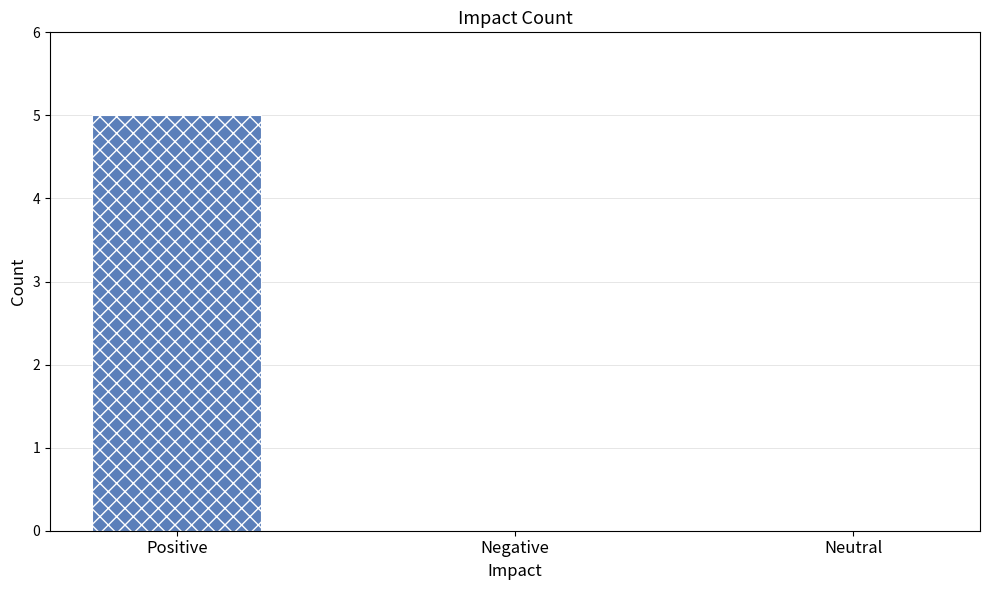

What is the average value?

2